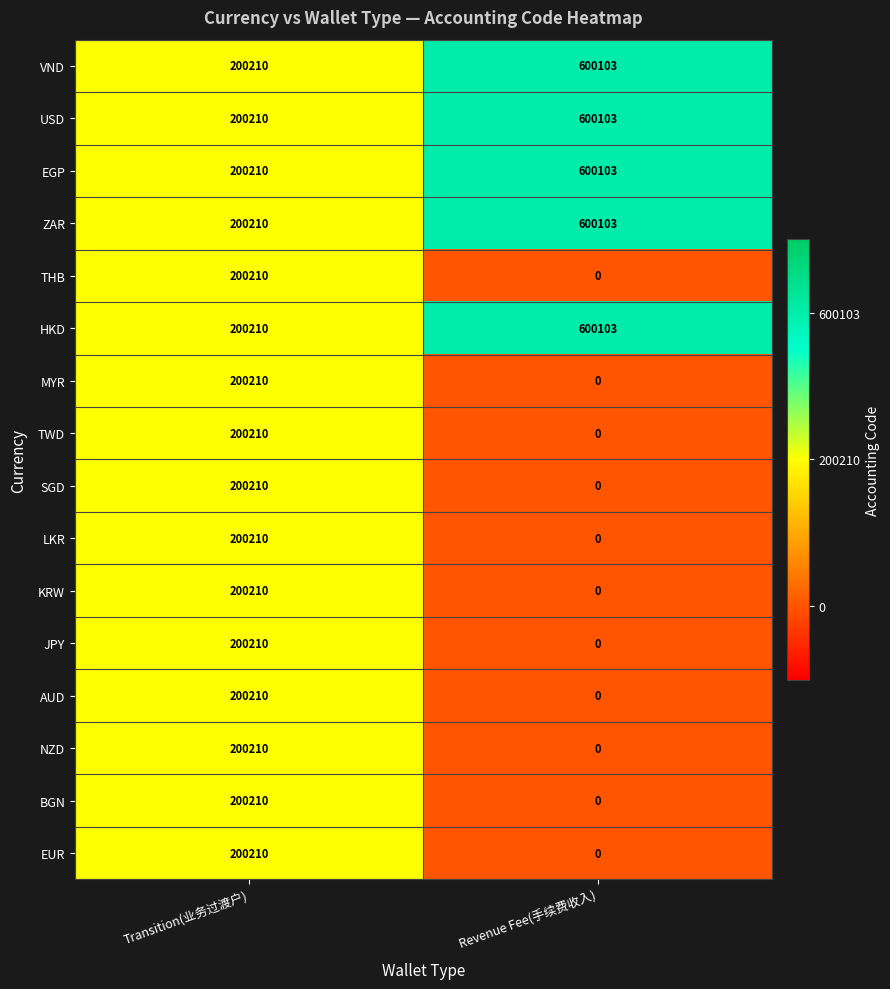

What is the sum of all THB values?

200210